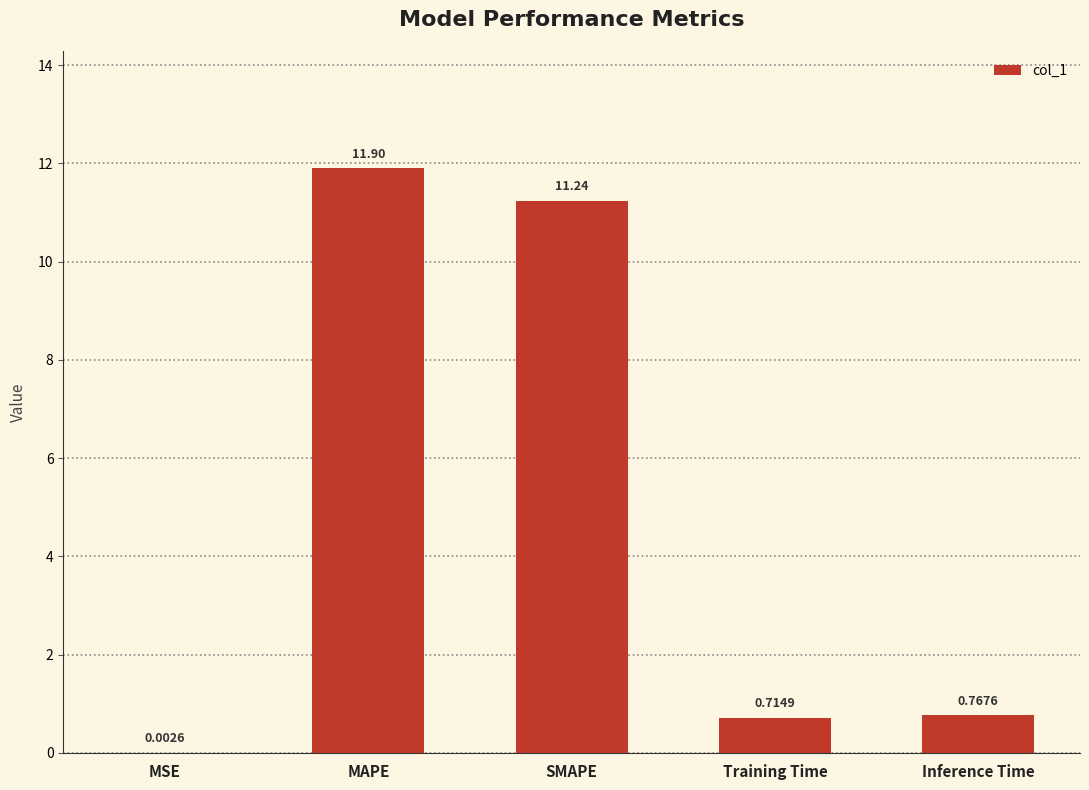

What is the sum of all values?

24.6